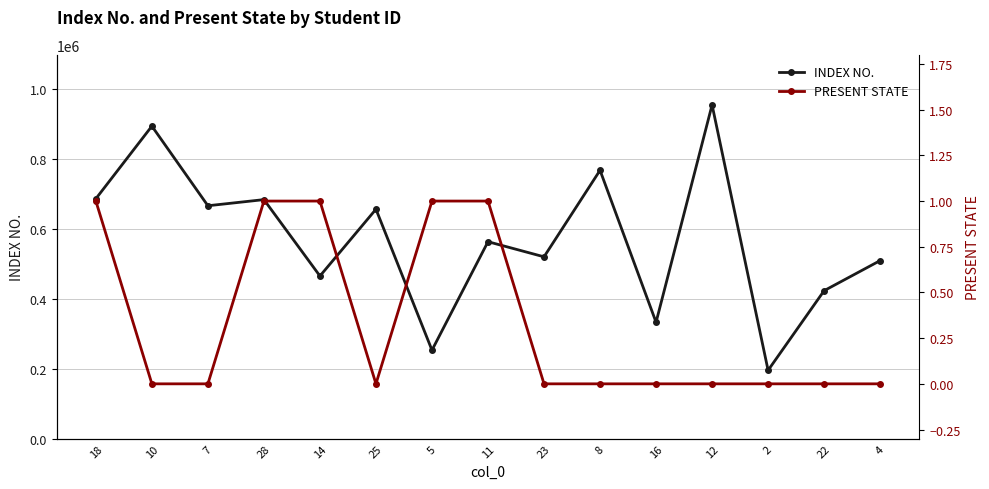

What is the sum of the PRESENT STATE values at 11 and 23?

1